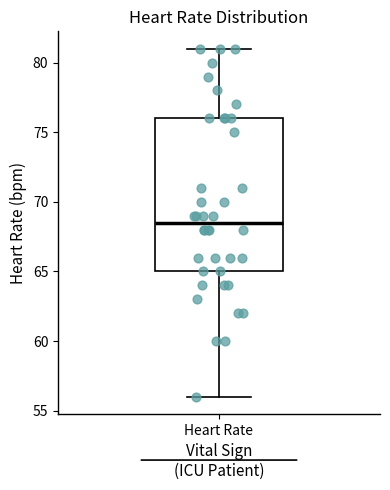

Transcribe this box plot: give where the median line is, the range the box spans, and where the two whiskers end, as read against the y-axis. The values are not printed on the chart, so give them approximately, as read against the axis.

median 68.5, box 65.0 to 76.0, whiskers 56.0 to 81.0